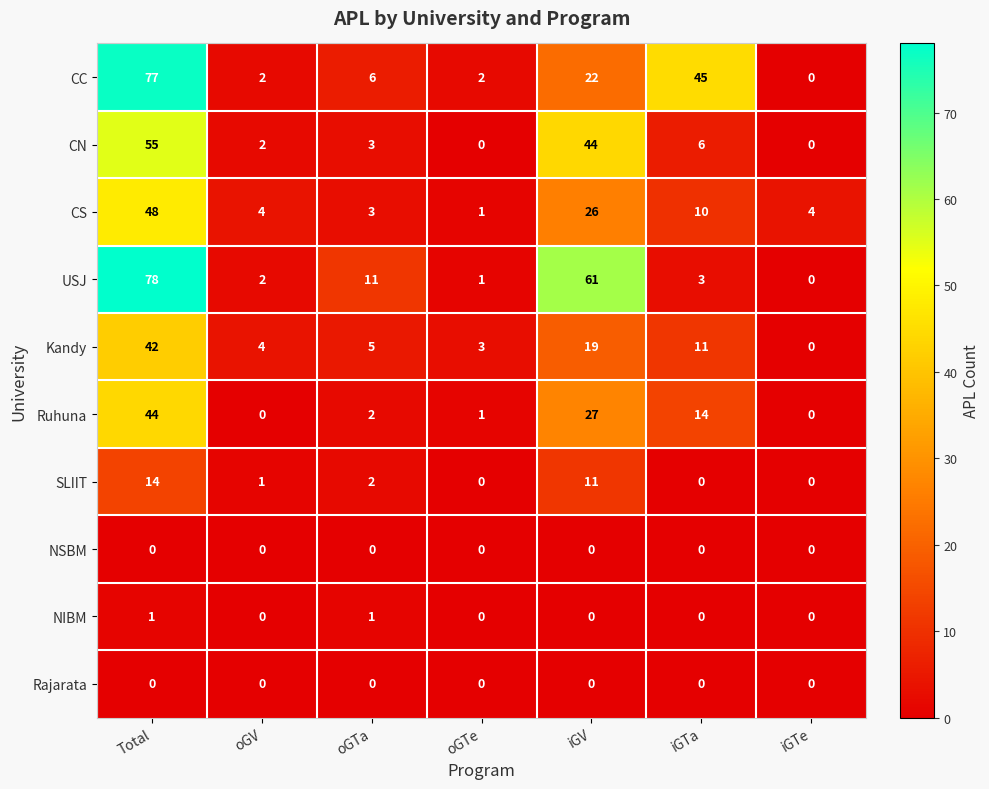

What is the difference between the second highest and minimum values in the CC series?

45